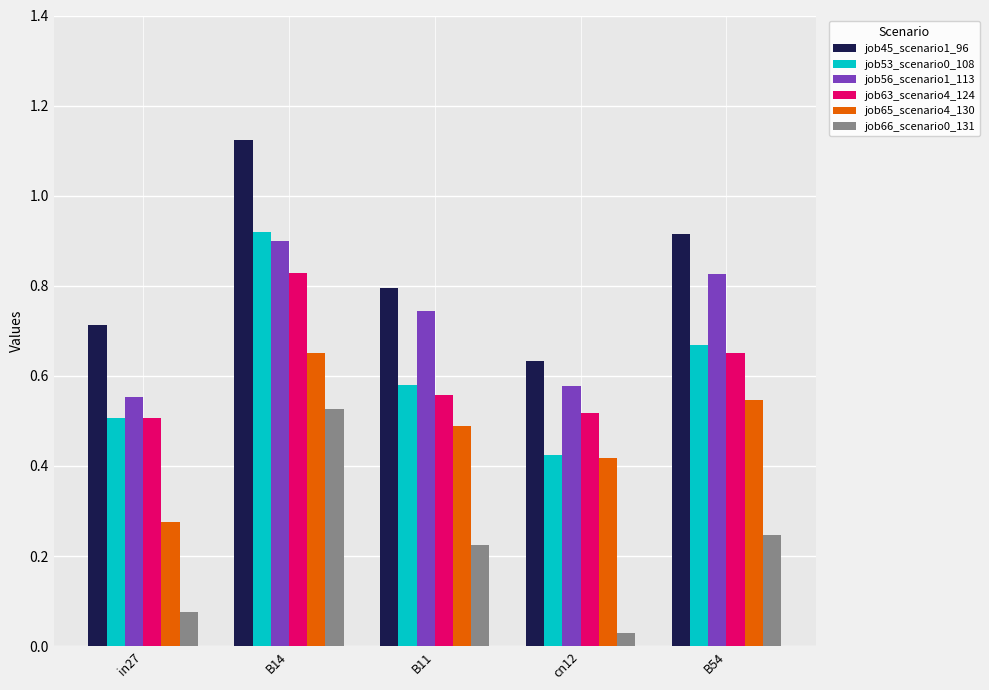

Is the value of job65_scenario4_130 at B11 greater than the value of job45_scenario1_96 at B14?

No